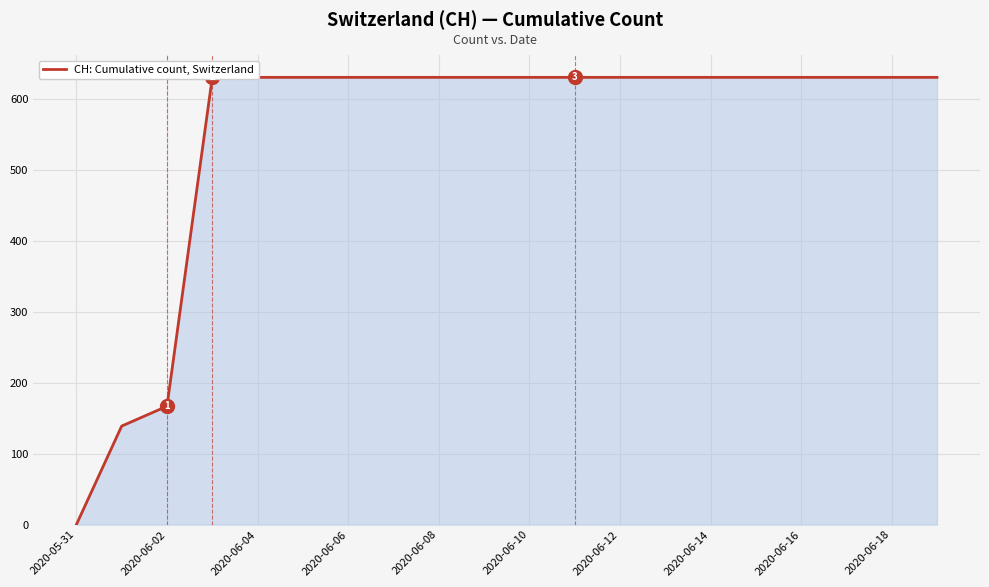

The chart shows a value of 941 at 2020-06-10. True or false?

False